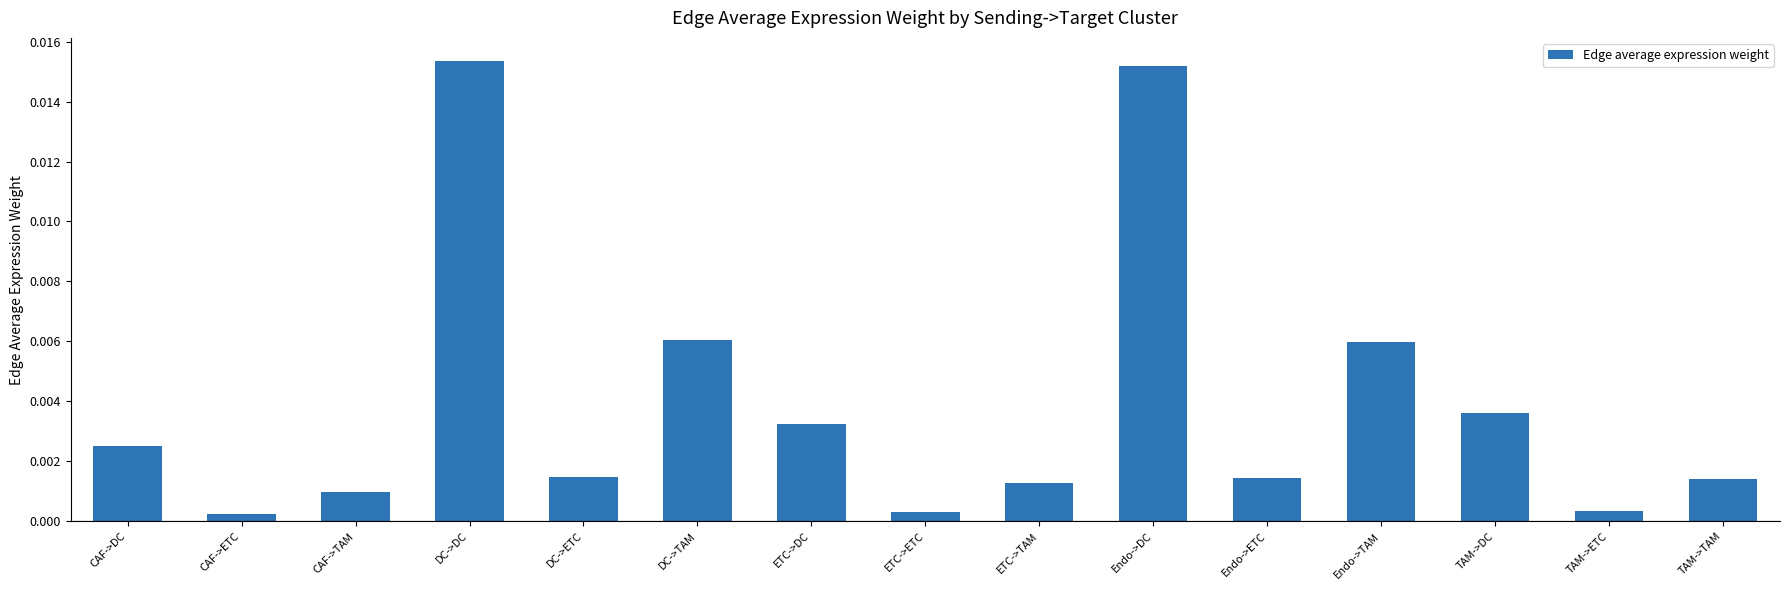

Count the number of categories in the chart.

15